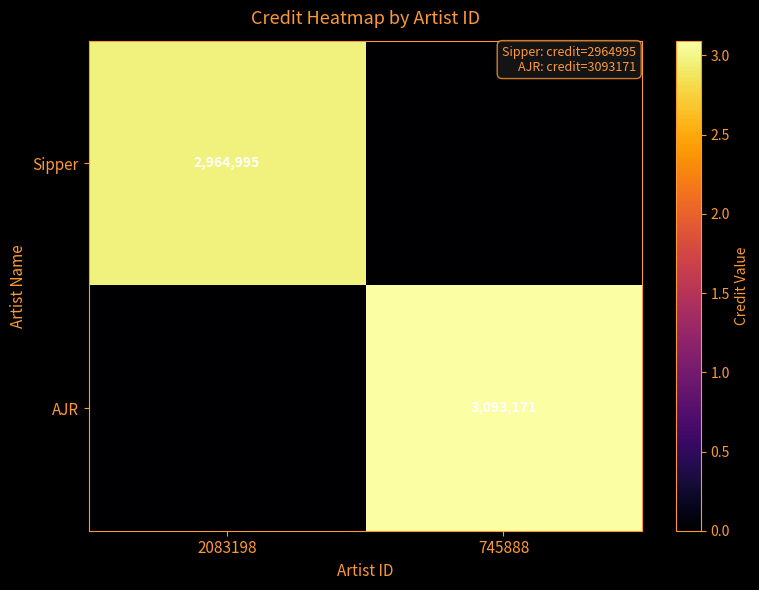

Is it true that AJR equals 4915117 at 745888?

False